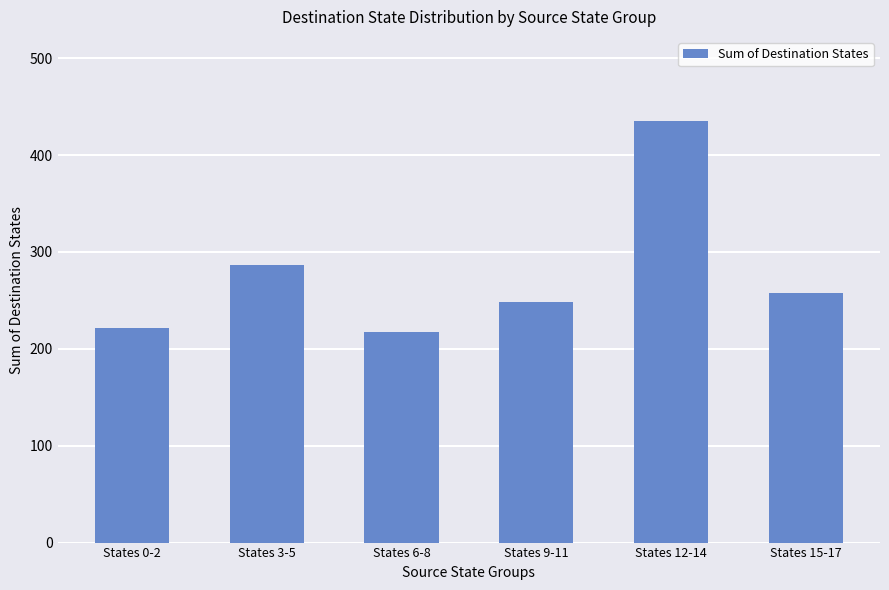

List the labels in order of value, largest first.

States 12-14, States 3-5, States 15-17, States 9-11, States 0-2, States 6-8